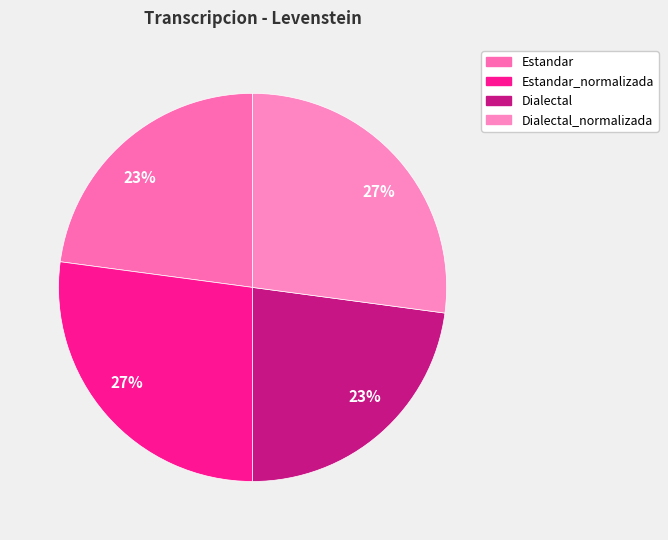

What is the largest slice in the pie chart?

Estandar_normalizada